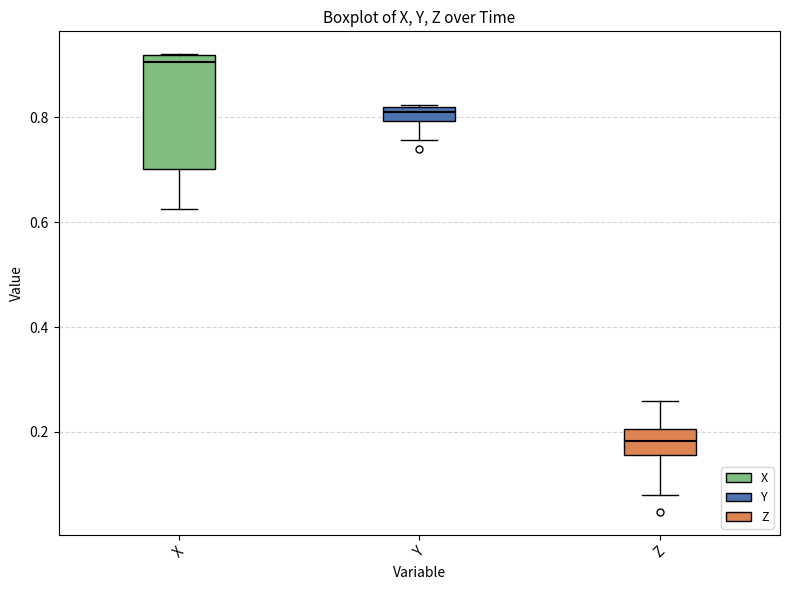

Where is the lower edge of the box for Y on the y-axis? The values are not printed on the chart, so give them approximately, as read against the axis.

0.80